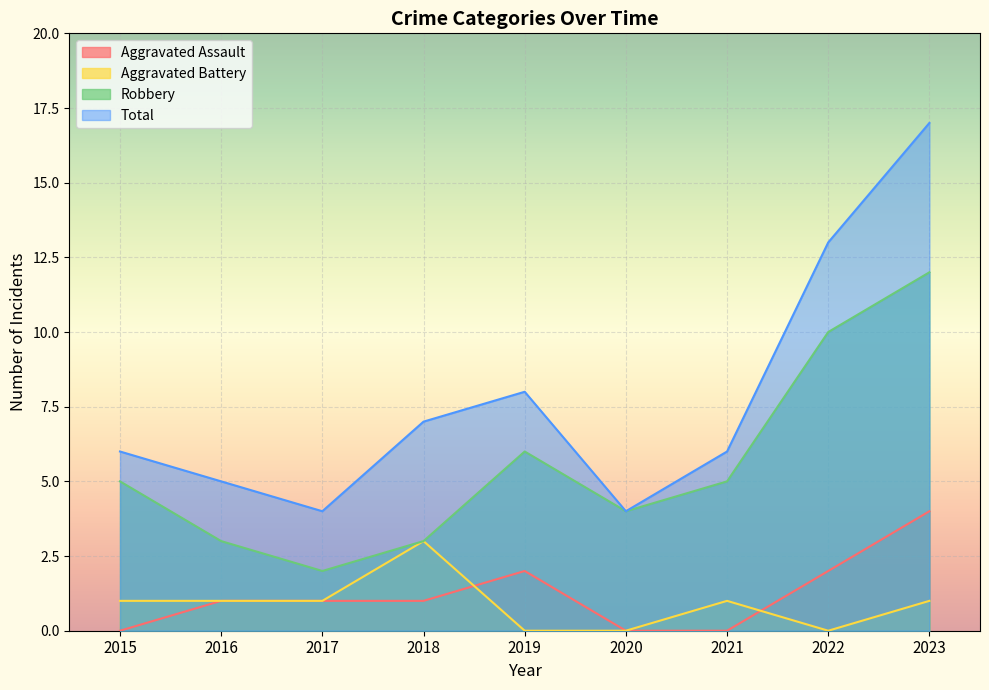

How many lines are shown in the chart?

4